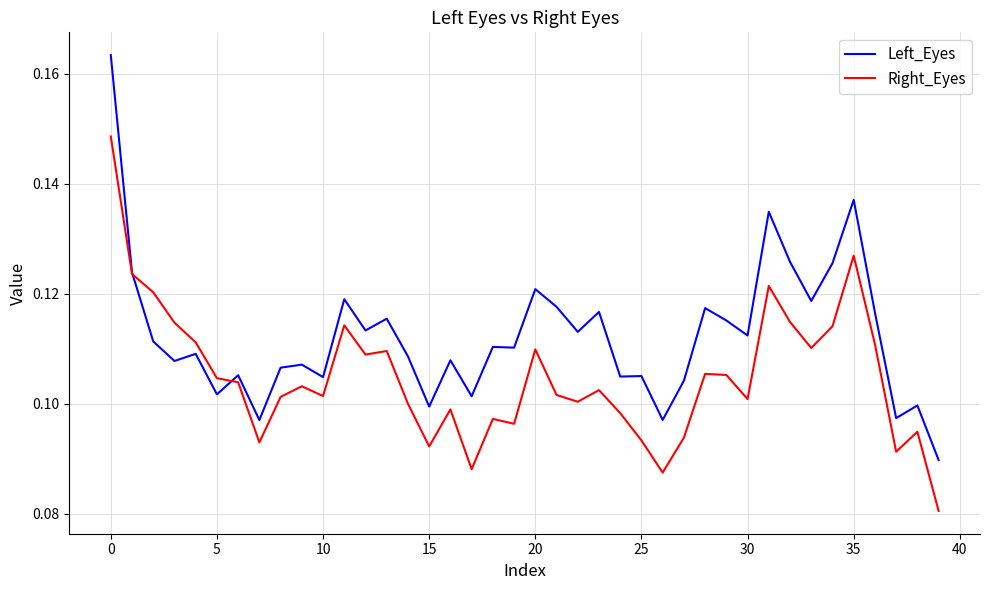

Rank the series by their maximum value, from highest to lowest.

Left_Eyes, Right_Eyes